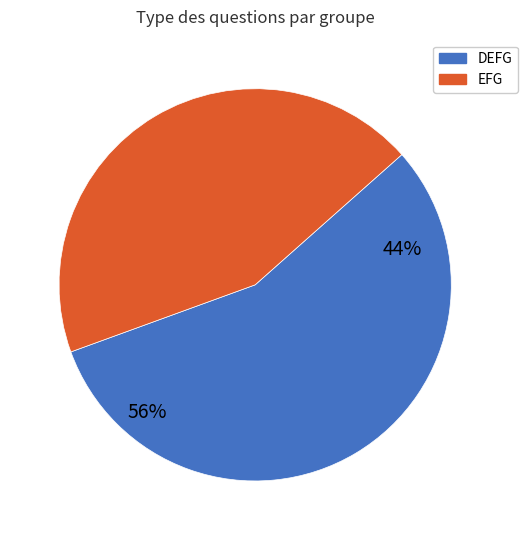

Which slice is the largest?

DEFG